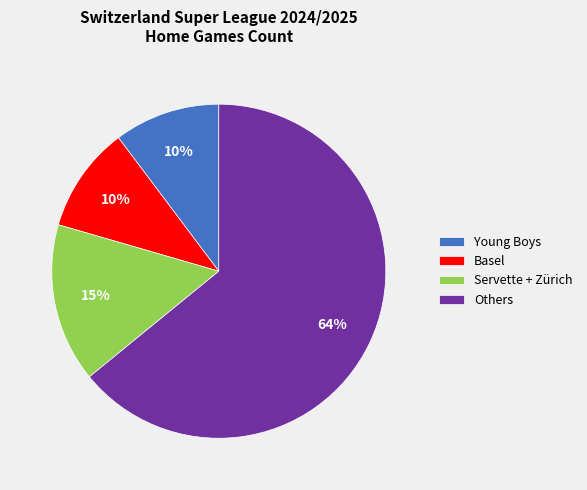

Is it true that Others is 64% of the pie?

True